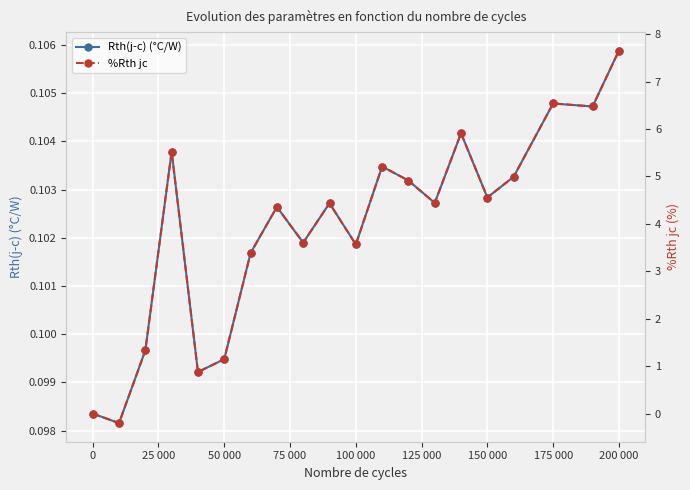

Which category has the highest value in the Rth(j-c) (°C/W) series?

200 000